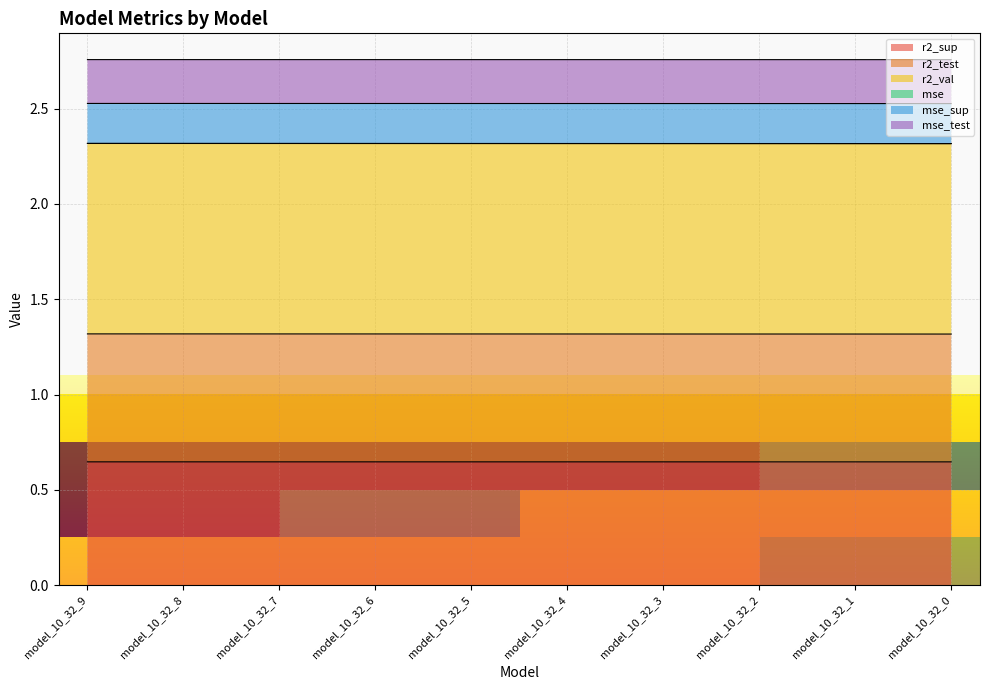

The value of r2_sup at model_10_32_3 is 0.4. True or false?

False